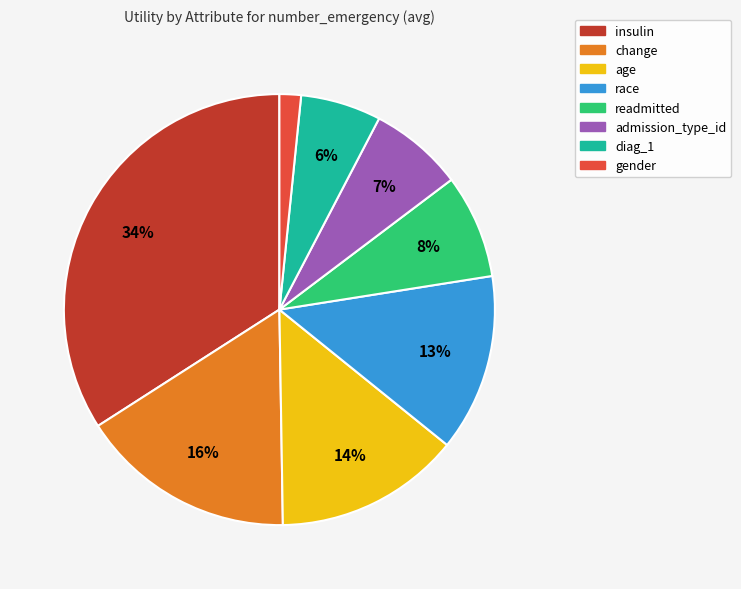

Is it true that readmitted is 8% of the pie?

True